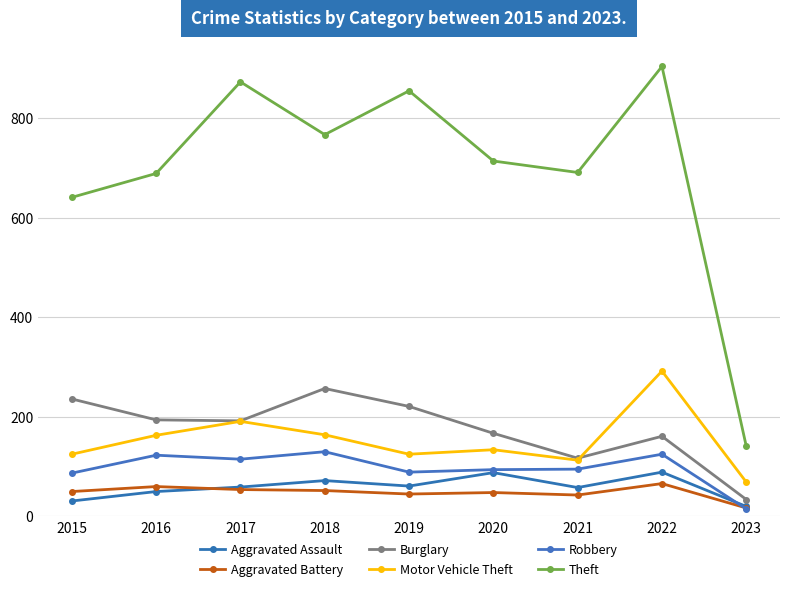

What are all the series names shown in the legend?

Aggravated Assault, Aggravated Battery, Burglary, Motor Vehicle Theft, Robbery, Theft